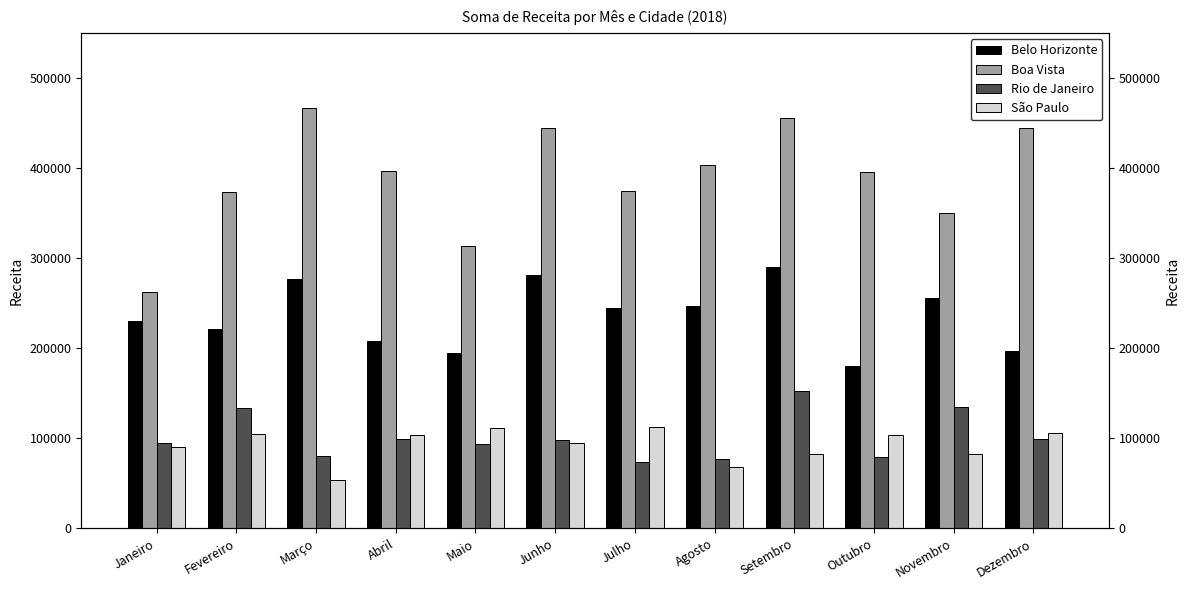

True or false: São Paulo has a value of 53546 at Março.

True